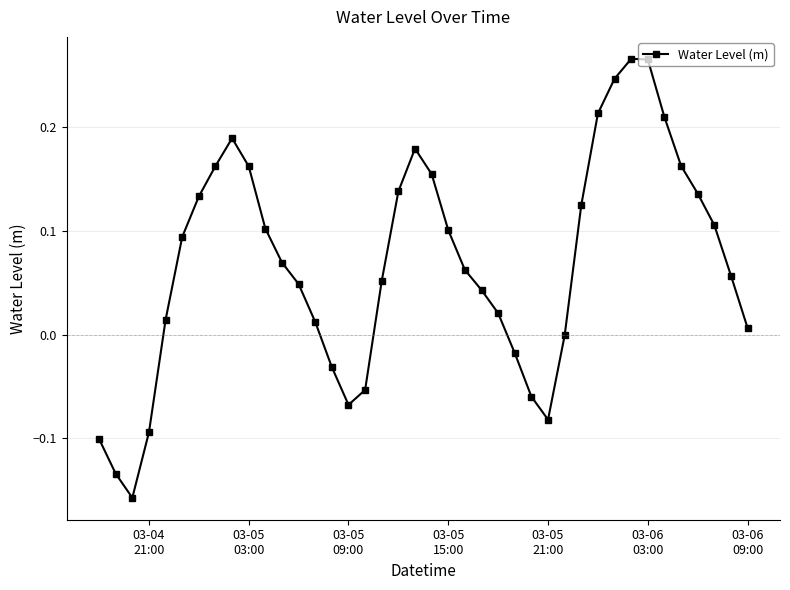

How many points are higher than both their immediate neighbors (excluding endpoints)?

3